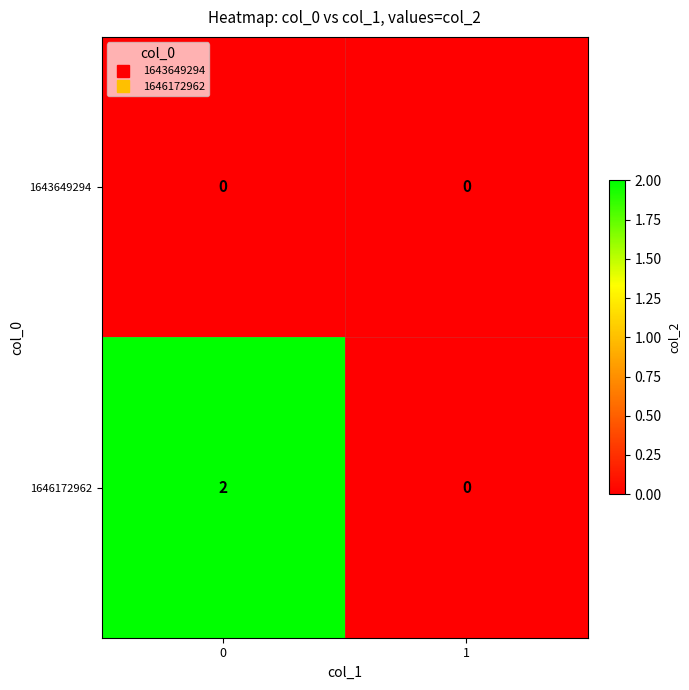

Which series has the largest total across all categories?

1646172962